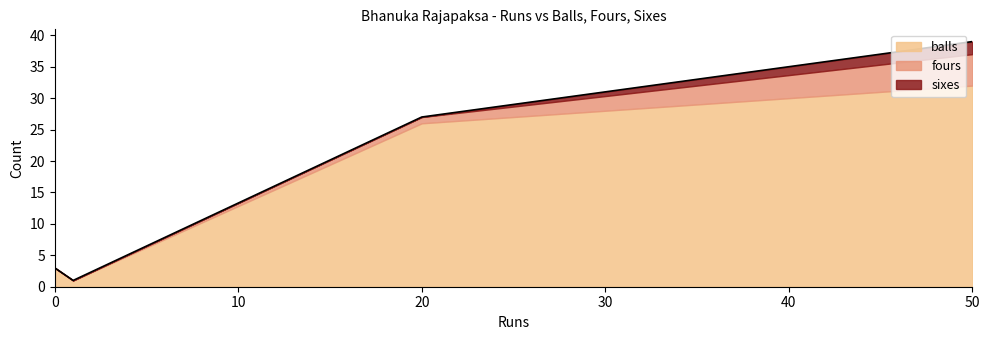

What is the maximum value for balls?

32